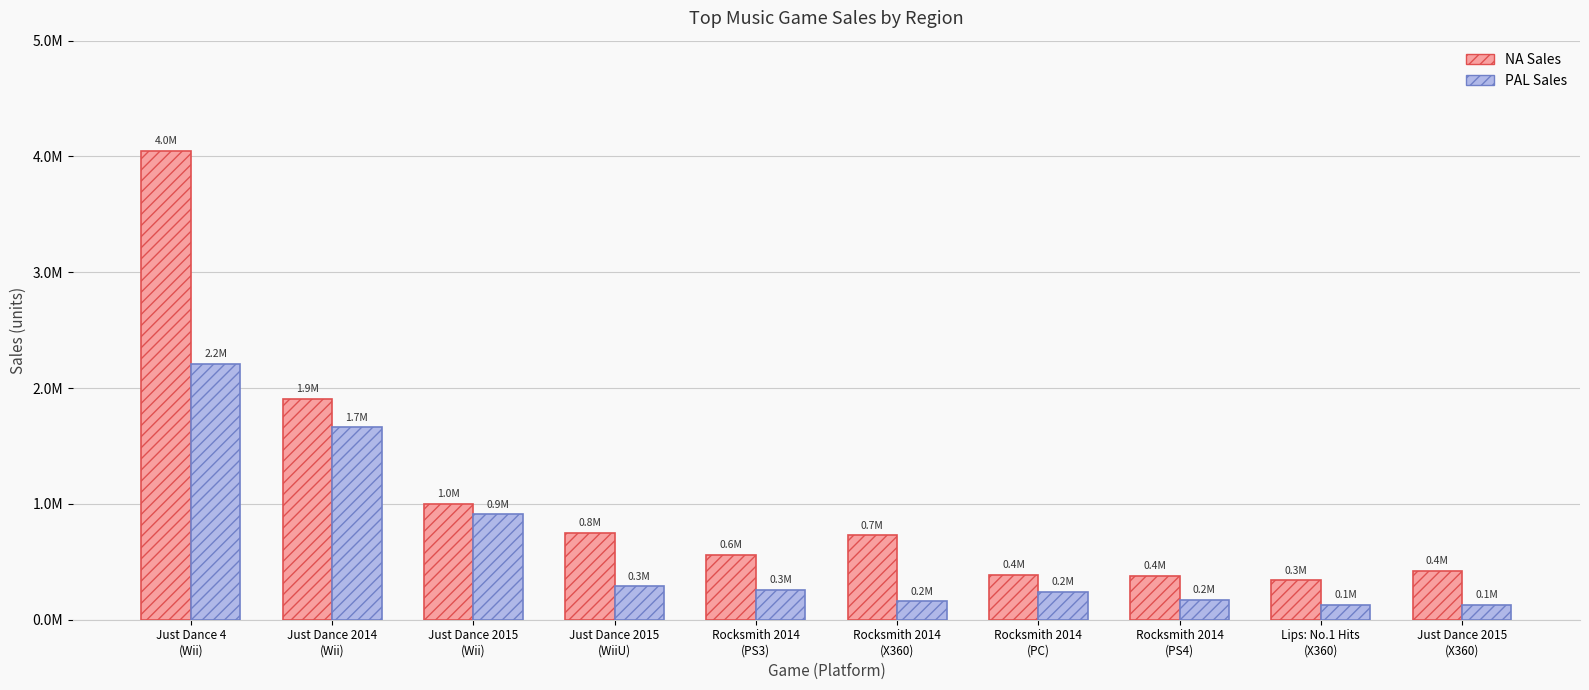

Are the bars horizontal?

No